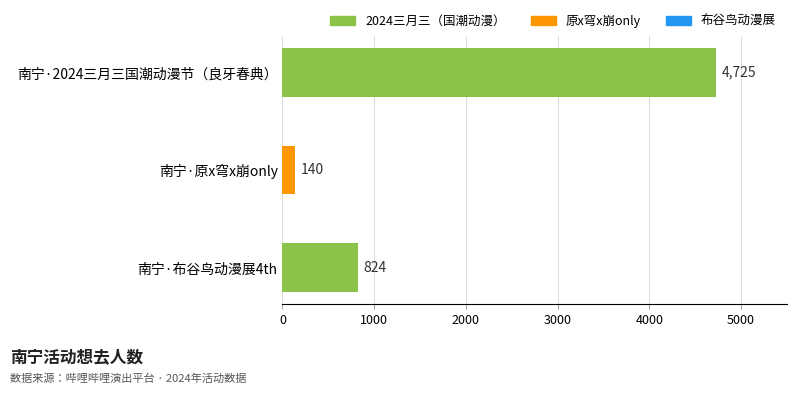

What is the sum of all values?

5689